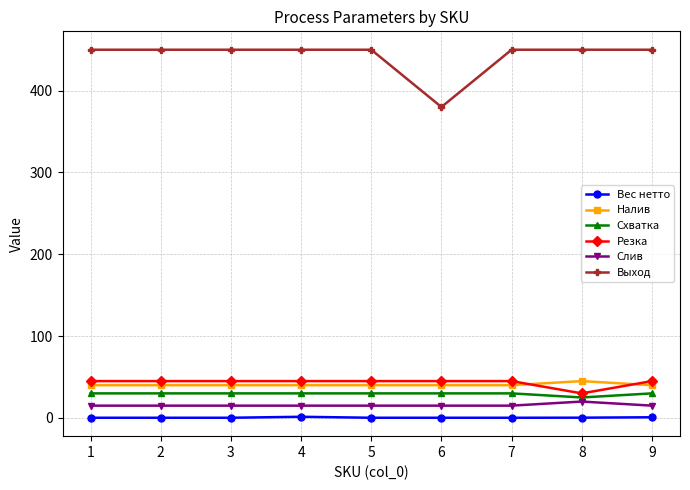

Which series has the widest spread of values?

Выход